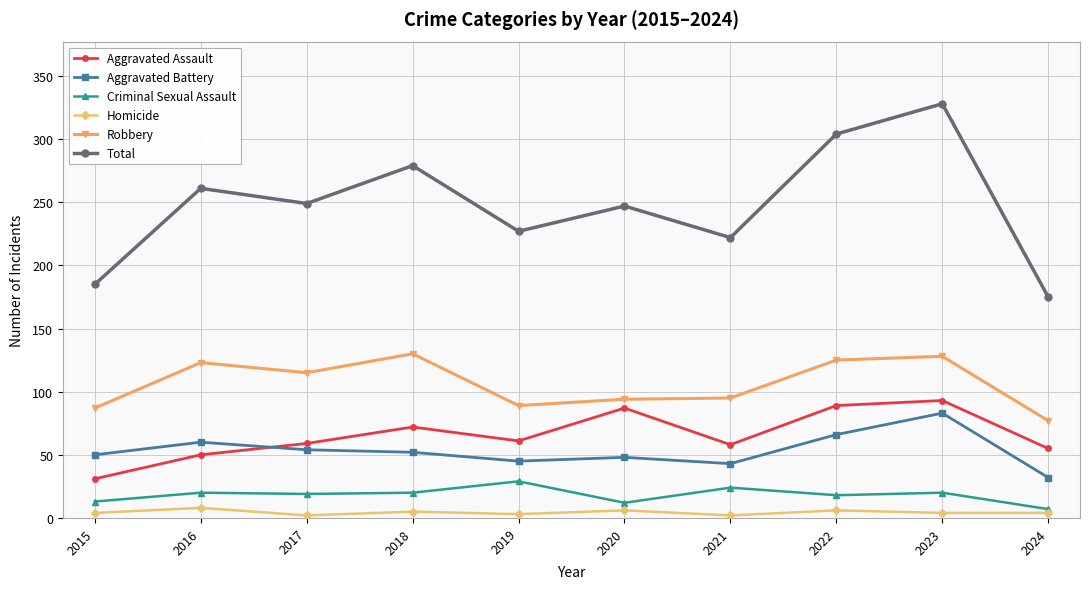

Is it true that Aggravated Assault equals 87 at 2017?

False